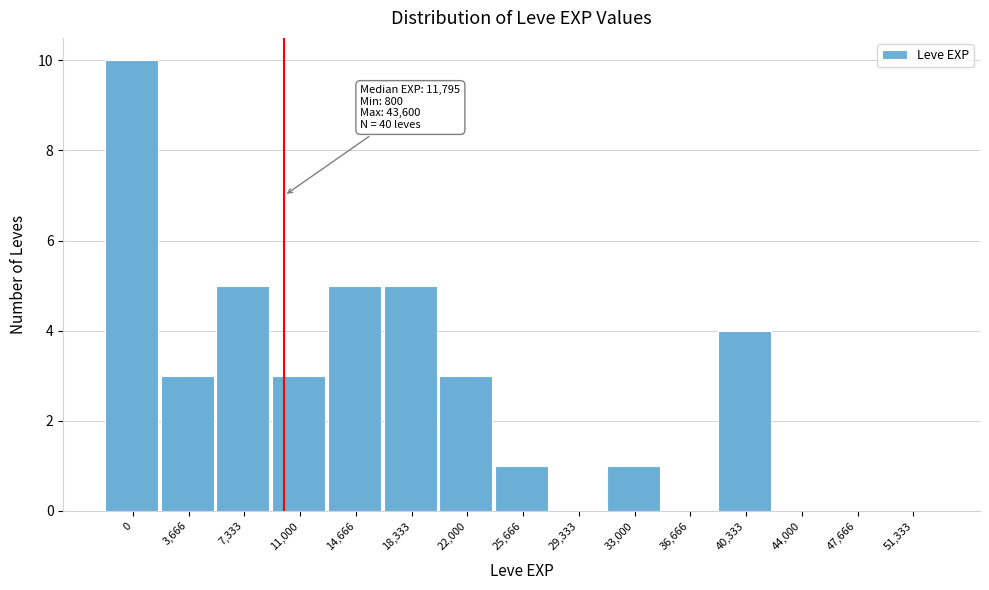

Reading left to right, transcribe all the data shown in this chart.

0=10	3,666=3	7,333=5	11,000=3	14,666=5	18,333=5	22,000=3	25,666=1	29,333=0	33,000=1	36,666=0	40,333=4	44,000=0	47,666=0	51,333=0